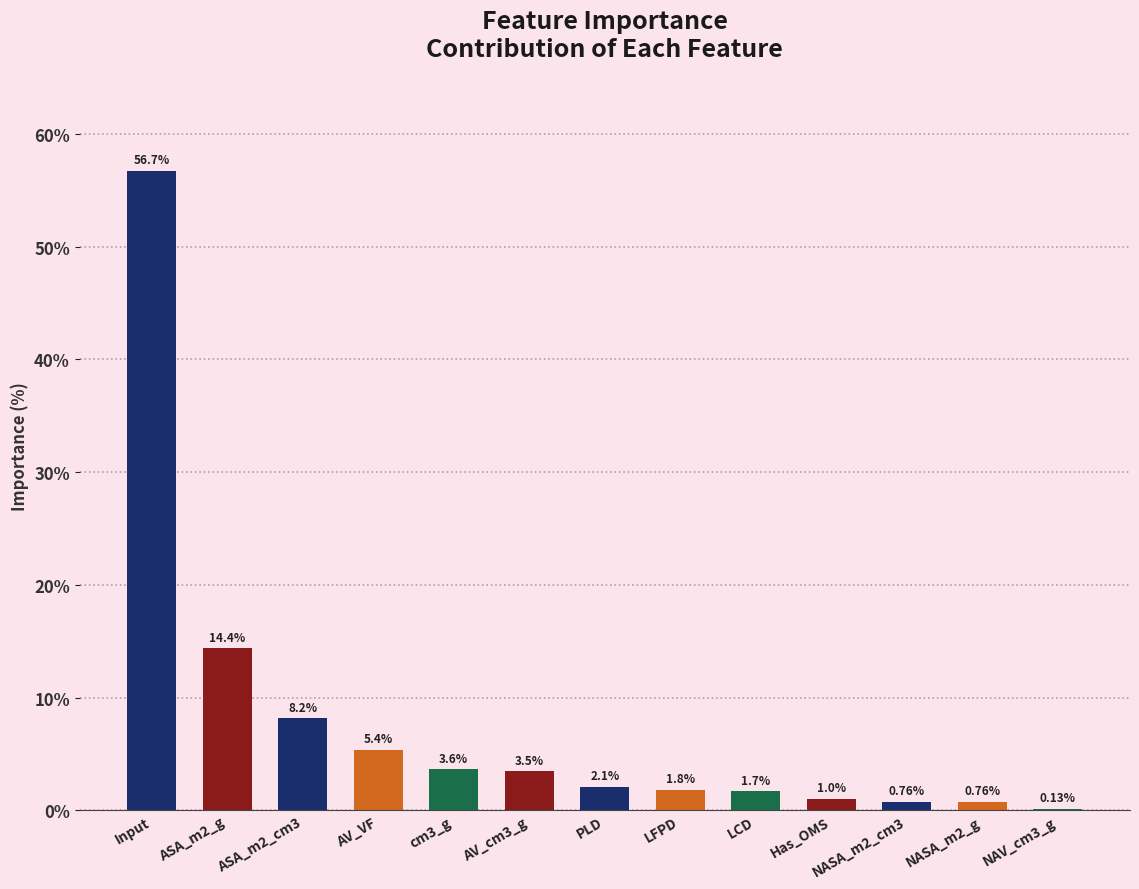

What is the change in value from Input to cm3_g?

-53.1